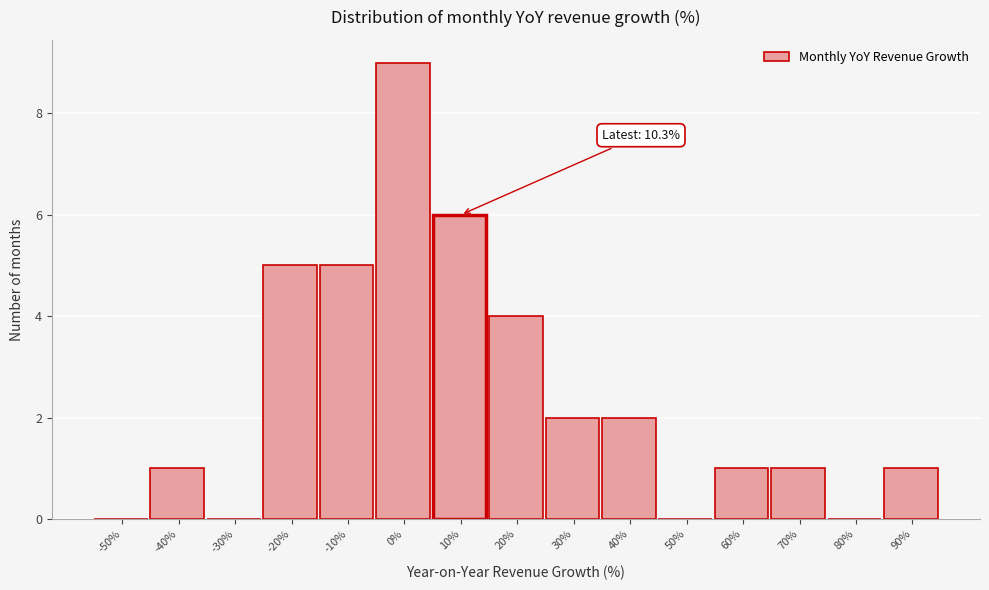

Reading right to left, transcribe all the data shown in this chart.

90%=1	80%=0	70%=1	60%=1	50%=0	40%=2	30%=2	20%=4	10%=6	0%=9	-10%=5	-20%=5	-30%=0	-40%=1	-50%=0